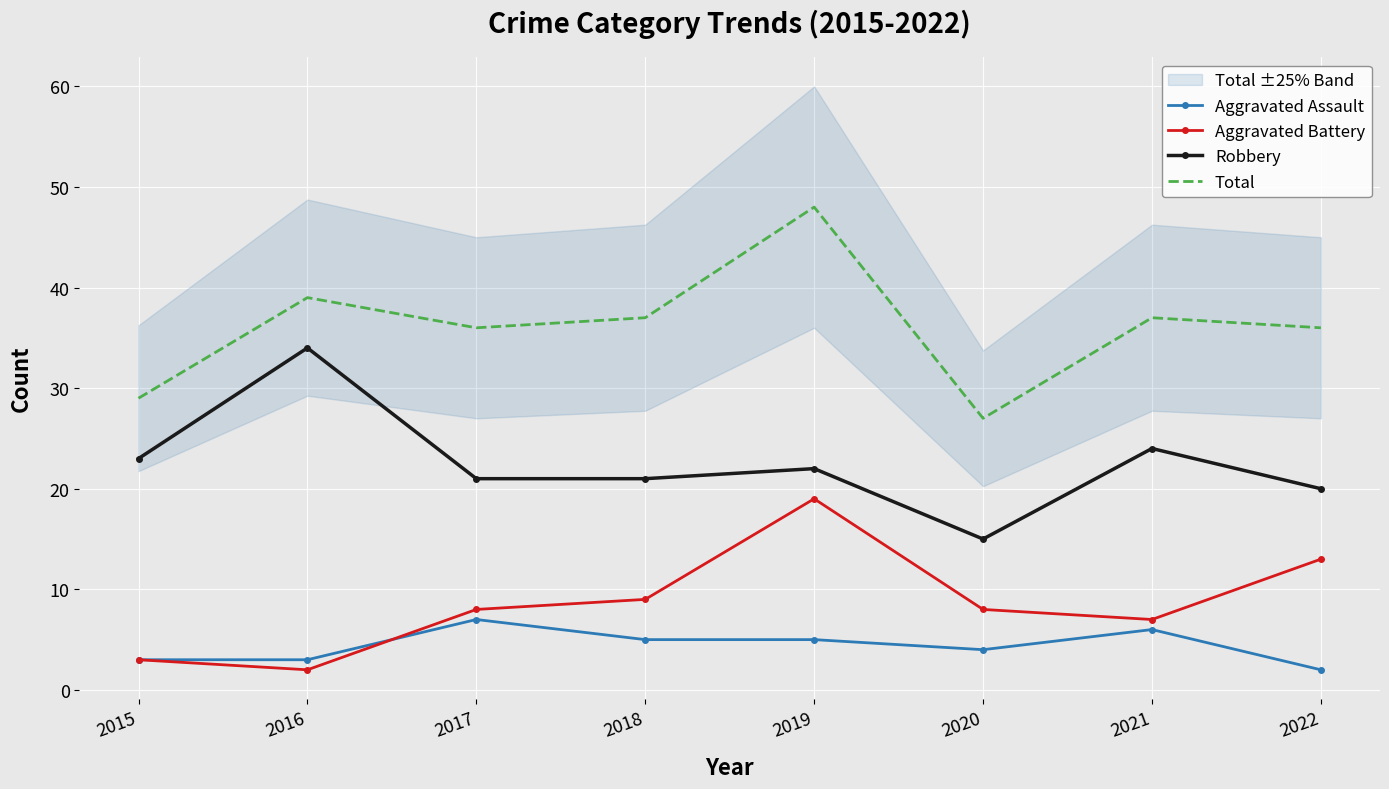

Which has a higher value, 2015 or 2021?

2021